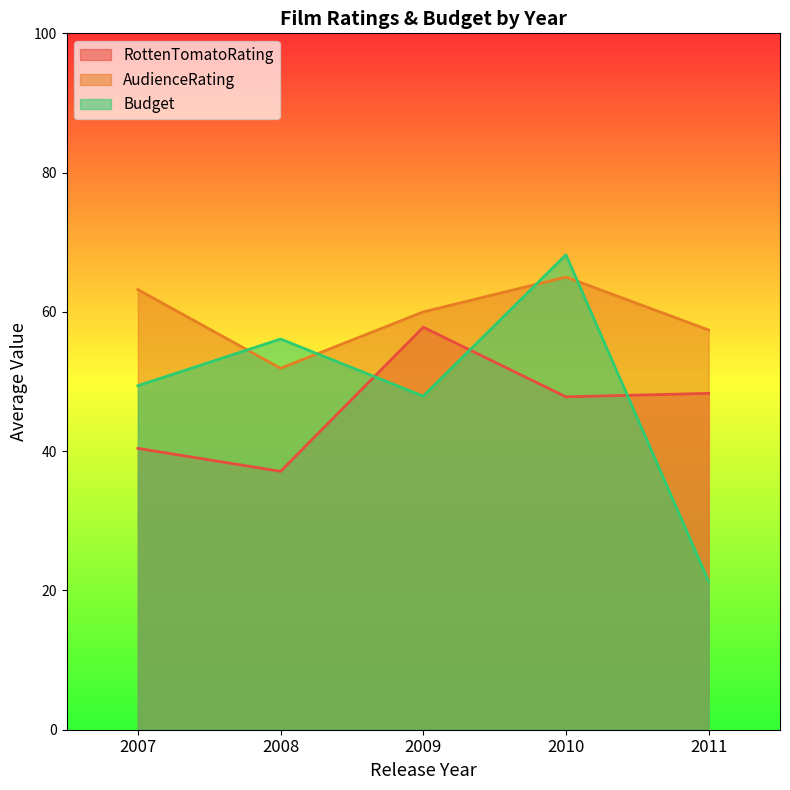

Which series changed the most between 2008 and 2010?

AudienceRating